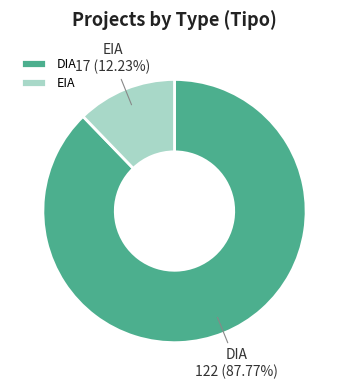

To the nearest percent, what percentage of the pie is DIA?

88%